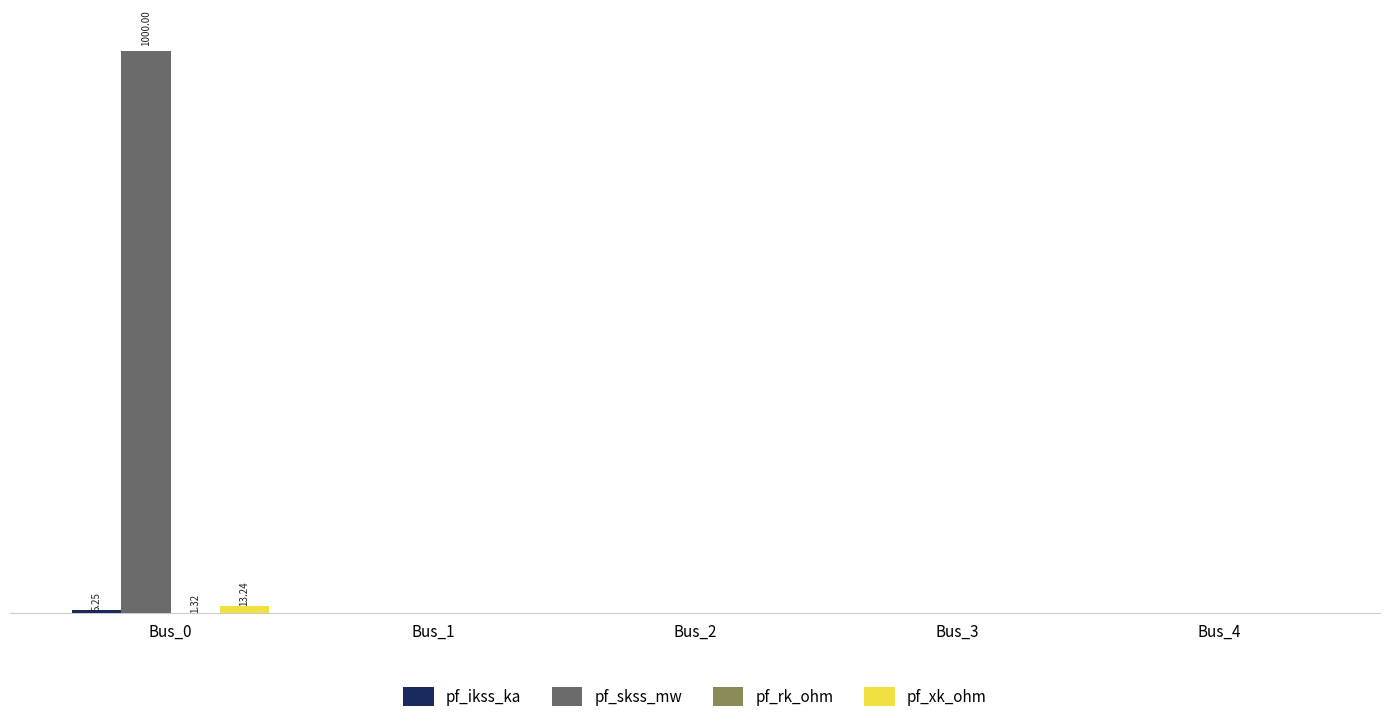

Does the chart contain stacked bars?

No